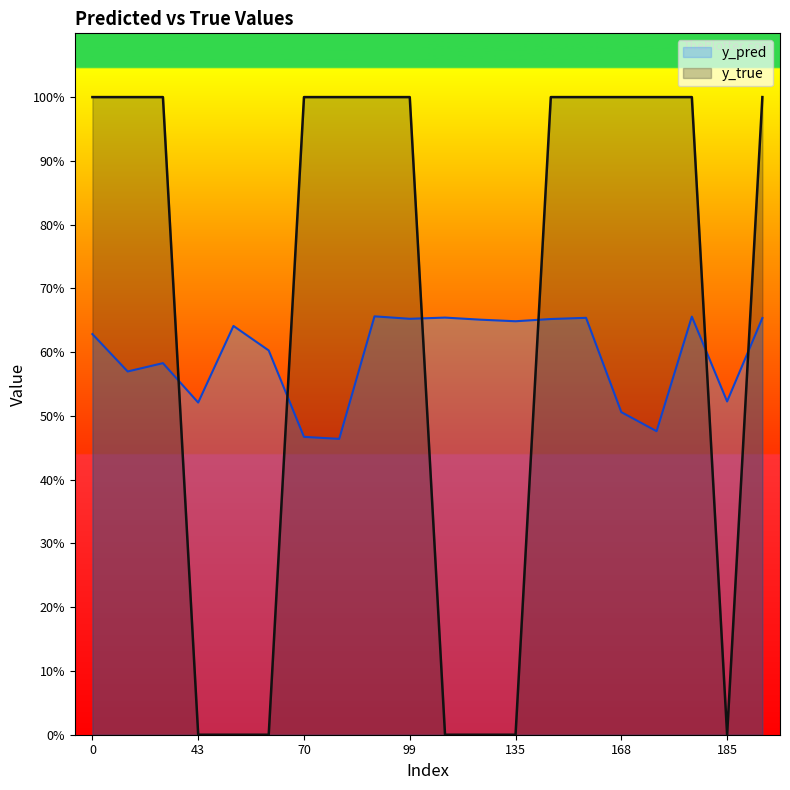

How many intersections are there between y_true and y_pred?

6